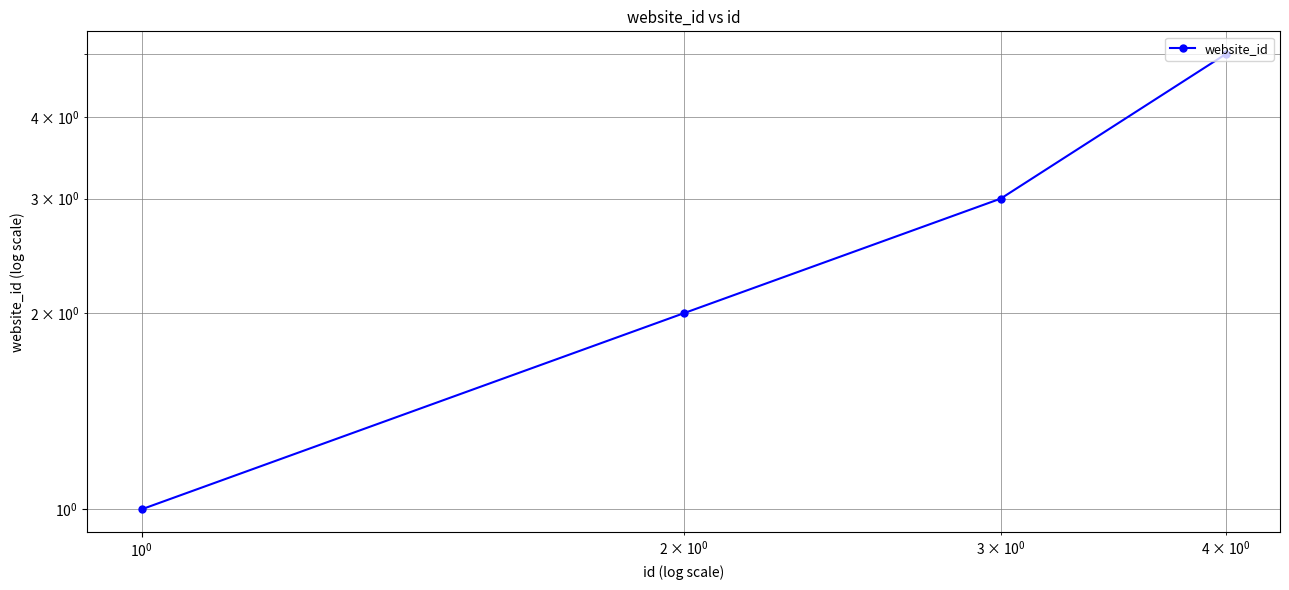

What is the minimum value shown in the chart?

1